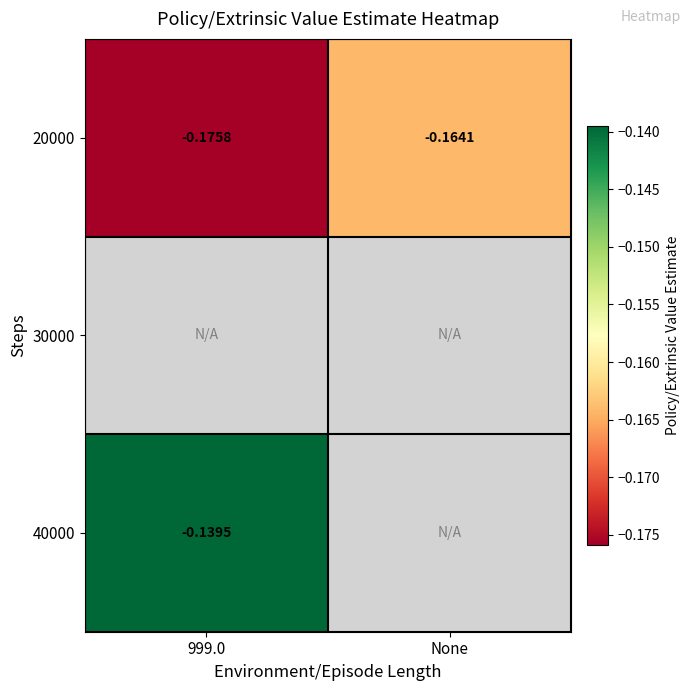

Rank the series at None from lowest to highest value.

20000, 30000, 40000